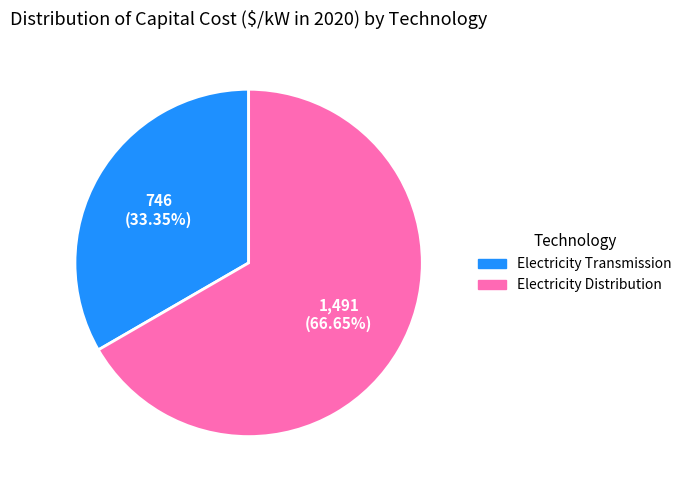

True or false: Electricity Distribution accounts for 59% of the total.

False